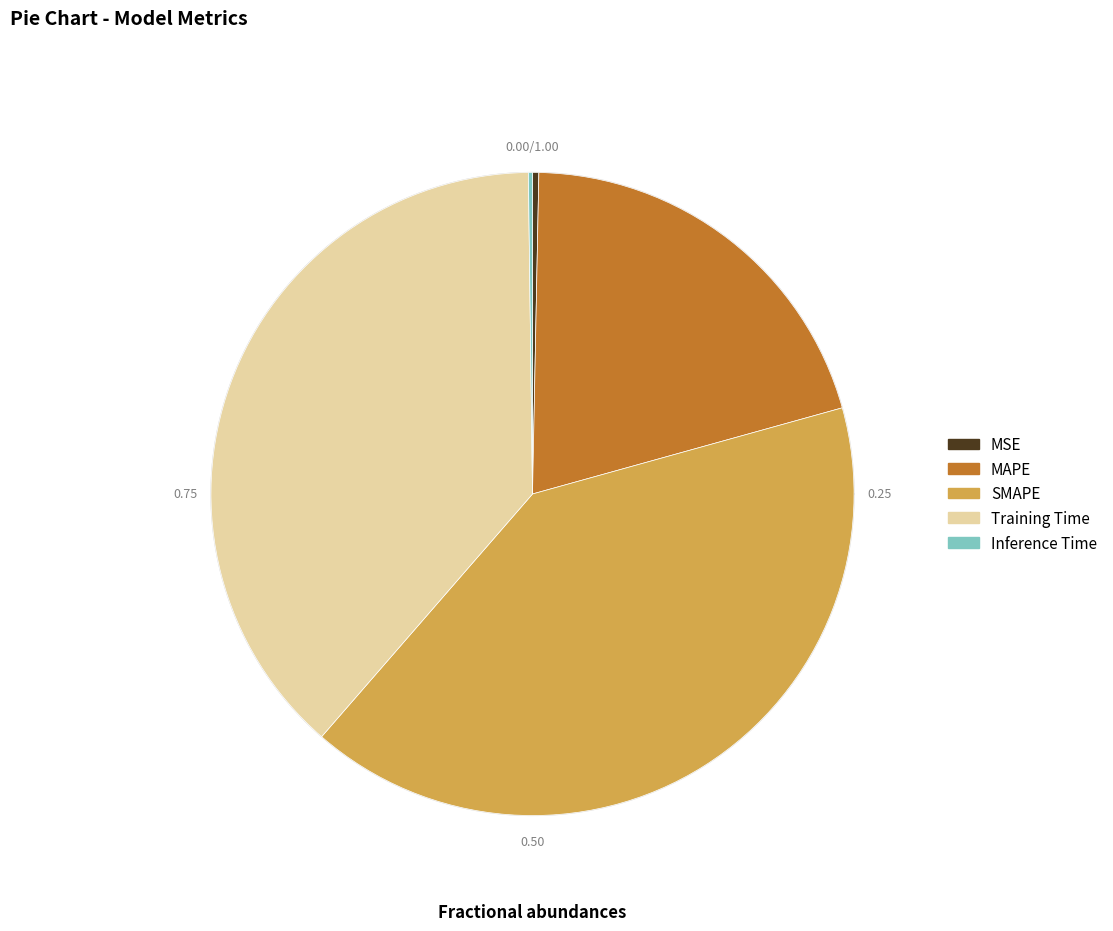

Which has a higher value, Inference Time or SMAPE?

SMAPE